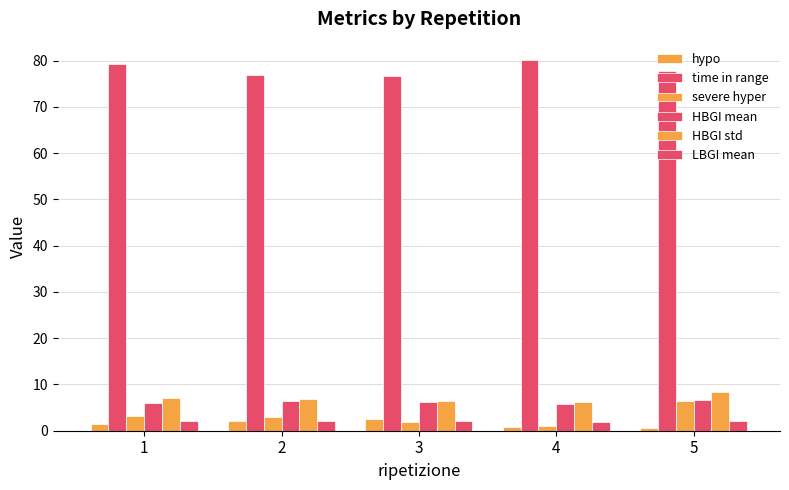

How many groups of bars are there?

5